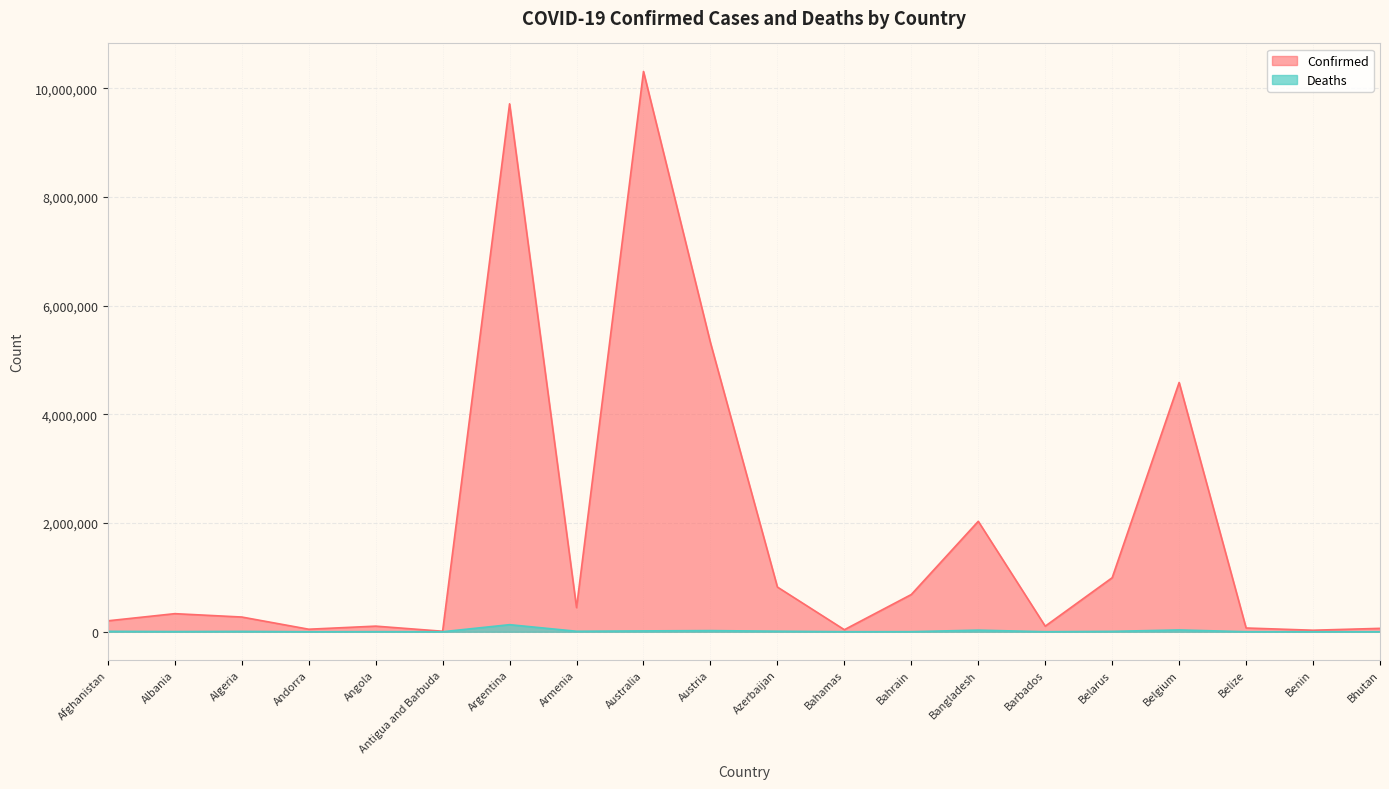

What are all the series names shown in the legend?

Confirmed, Deaths